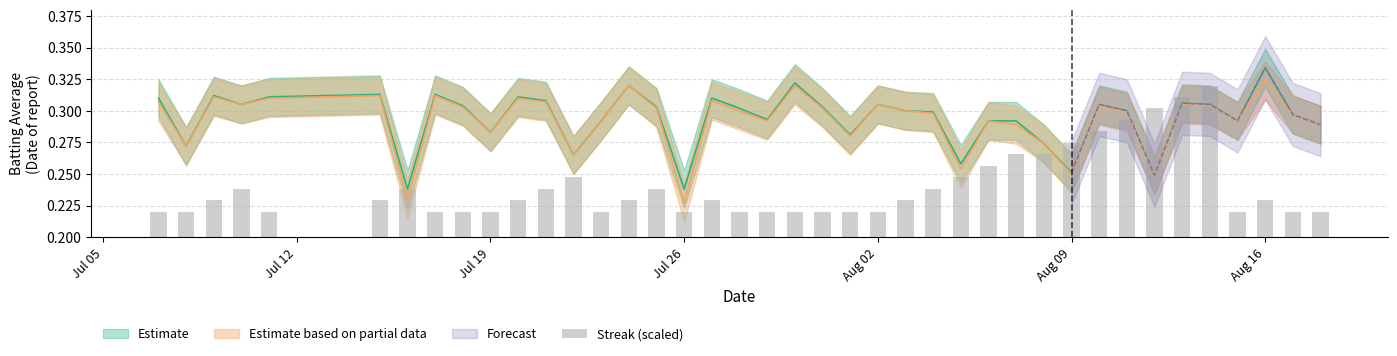

Are the bars horizontal?

No